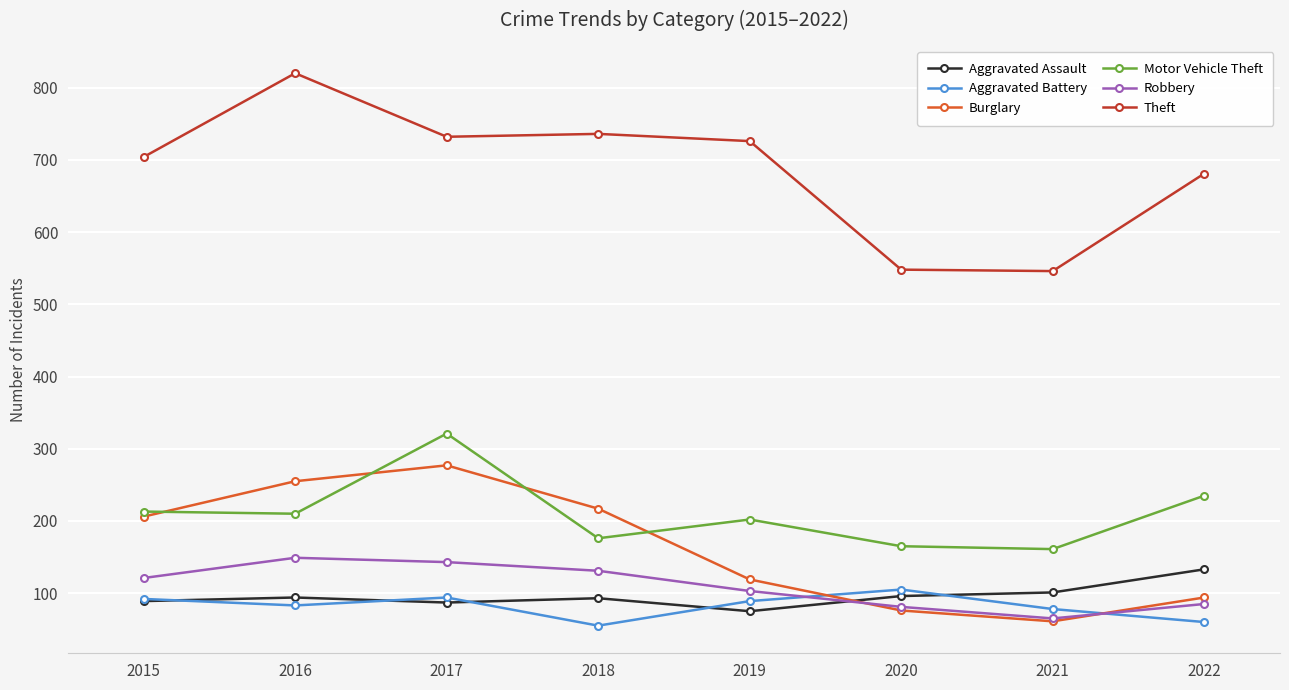

What are all the series names shown in the legend?

Aggravated Assault, Aggravated Battery, Burglary, Motor Vehicle Theft, Robbery, Theft